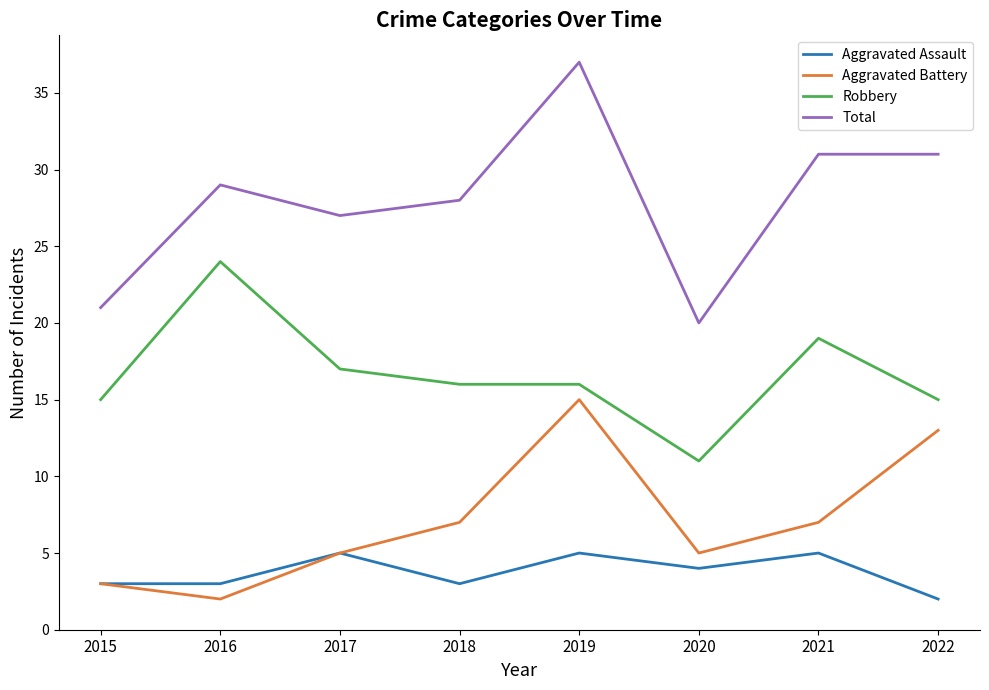

What are all the series names shown in the legend?

Aggravated Assault, Aggravated Battery, Robbery, Total